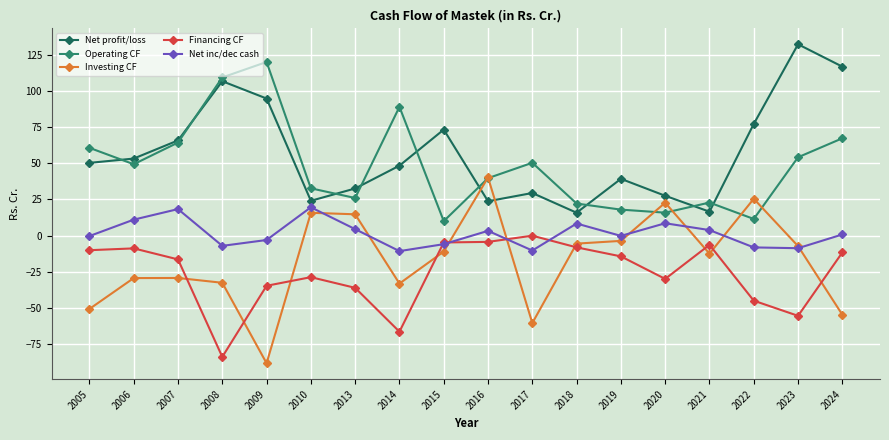

Rank the series by their maximum value, from lowest to highest.

Financing CF, Net inc/dec cash, Investing CF, Operating CF, Net profit/loss